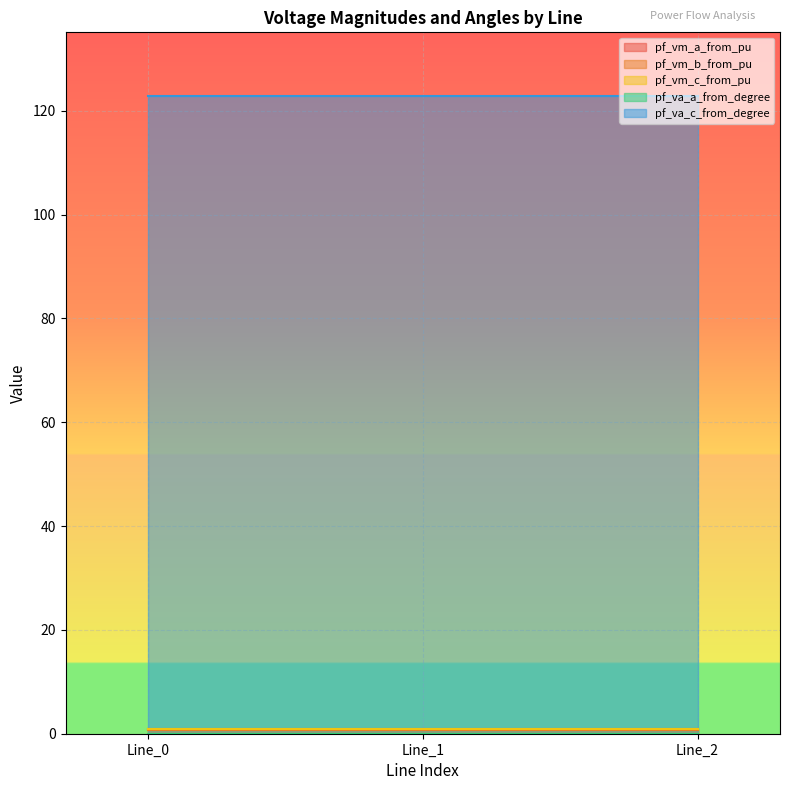

Reading right to left, what are all the values shown in this chart?

pf_vm_a_from_pu: Line_2=1.0	Line_1=1.0	Line_0=1.0
pf_vm_b_from_pu: Line_2=0.6	Line_1=0.6	Line_0=0.6
pf_vm_c_from_pu: Line_2=0.8	Line_1=0.8	Line_0=0.8
pf_va_a_from_degree: Line_2=0.0	Line_1=0.0	Line_0=0.0
pf_va_c_from_degree: Line_2=122.8	Line_1=122.8	Line_0=122.8